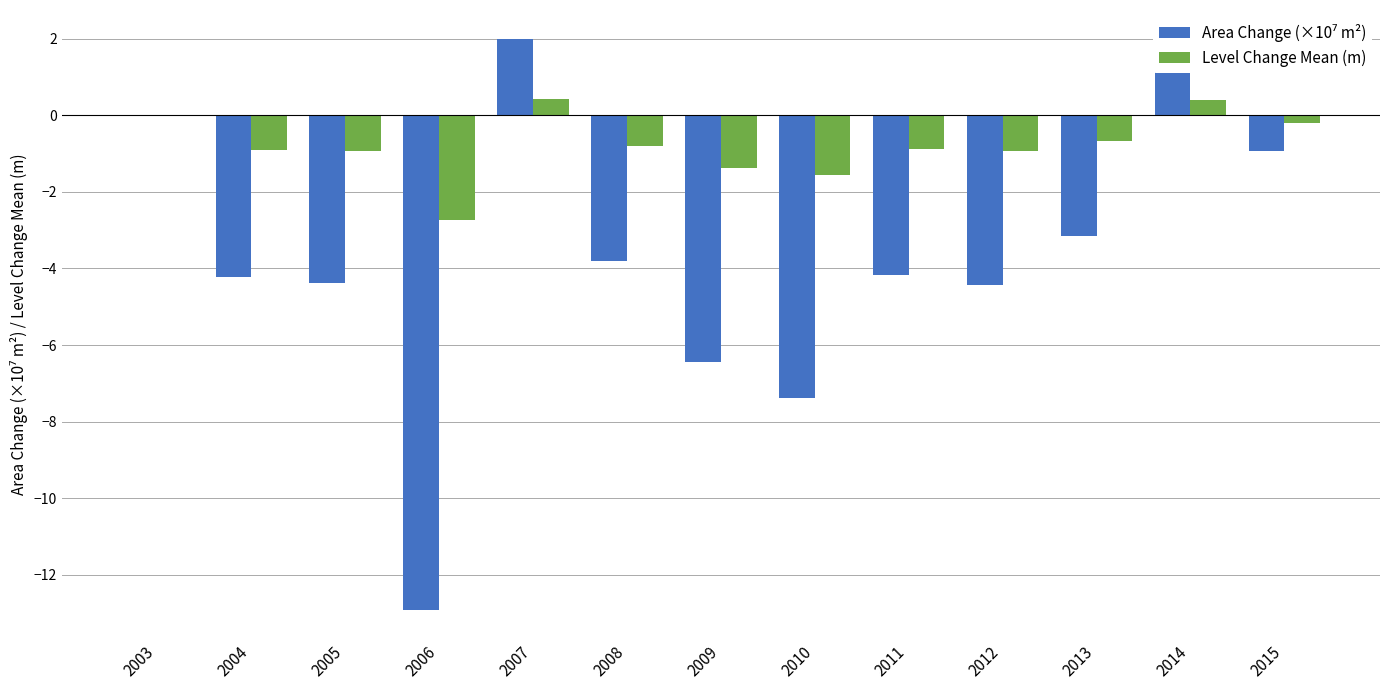

The value of Level Change Mean (m) at 2014 is 0.4. True or false?

True